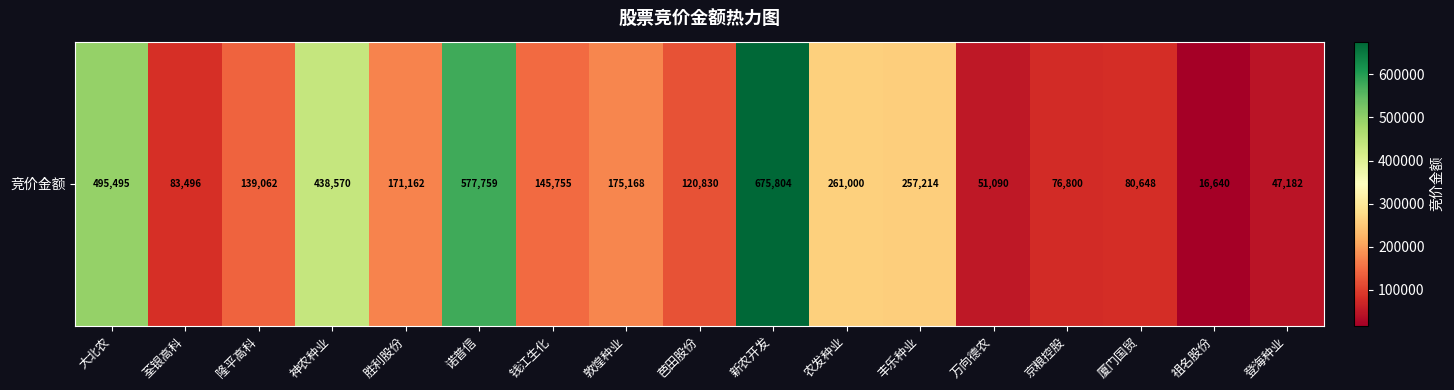

What is the smallest value displayed?

16640